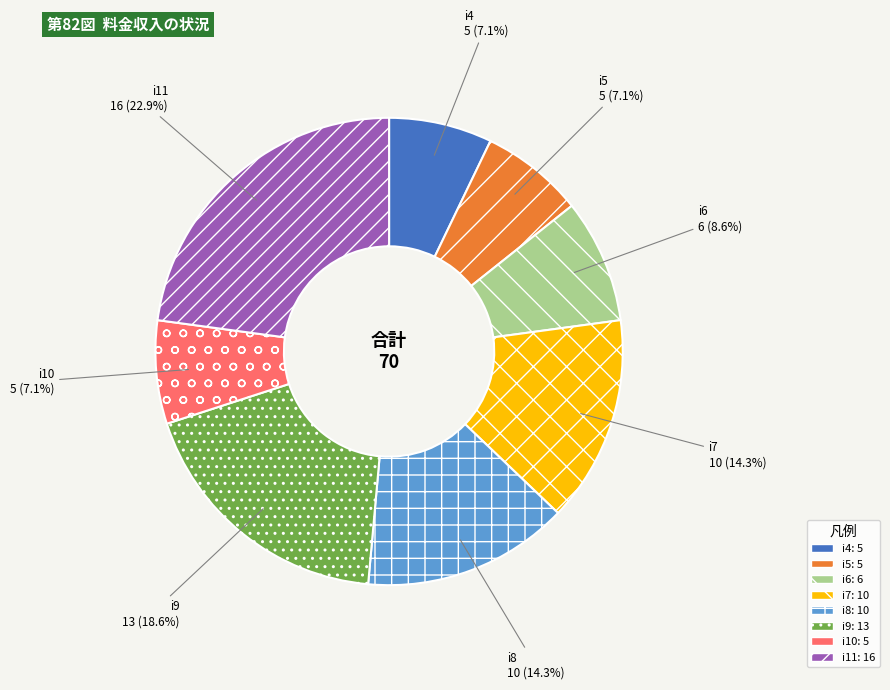

Which slice is the largest?

i11